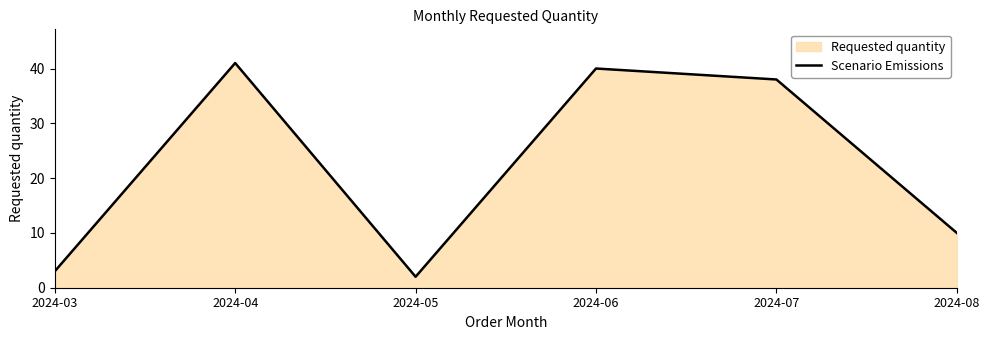

True or false: the data shows 67 at 2024-06.

False